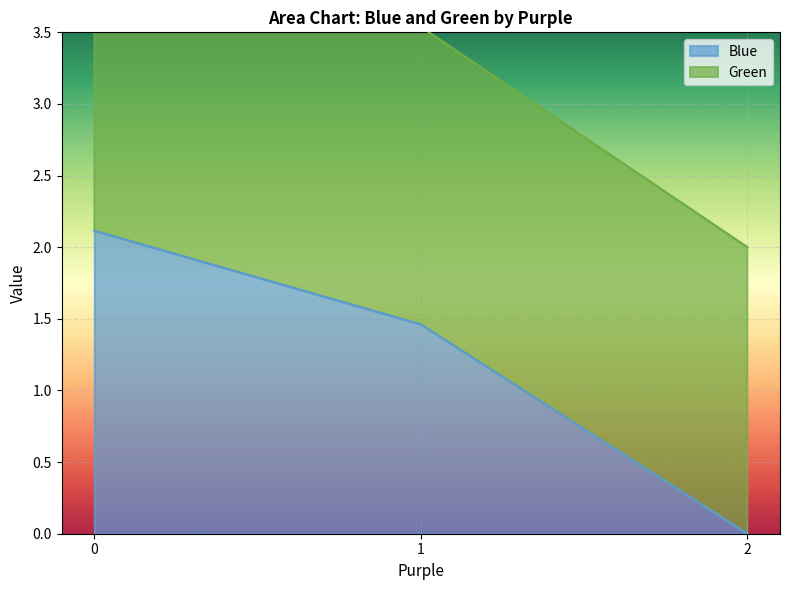

What are all the series names shown in the legend?

Blue, Green